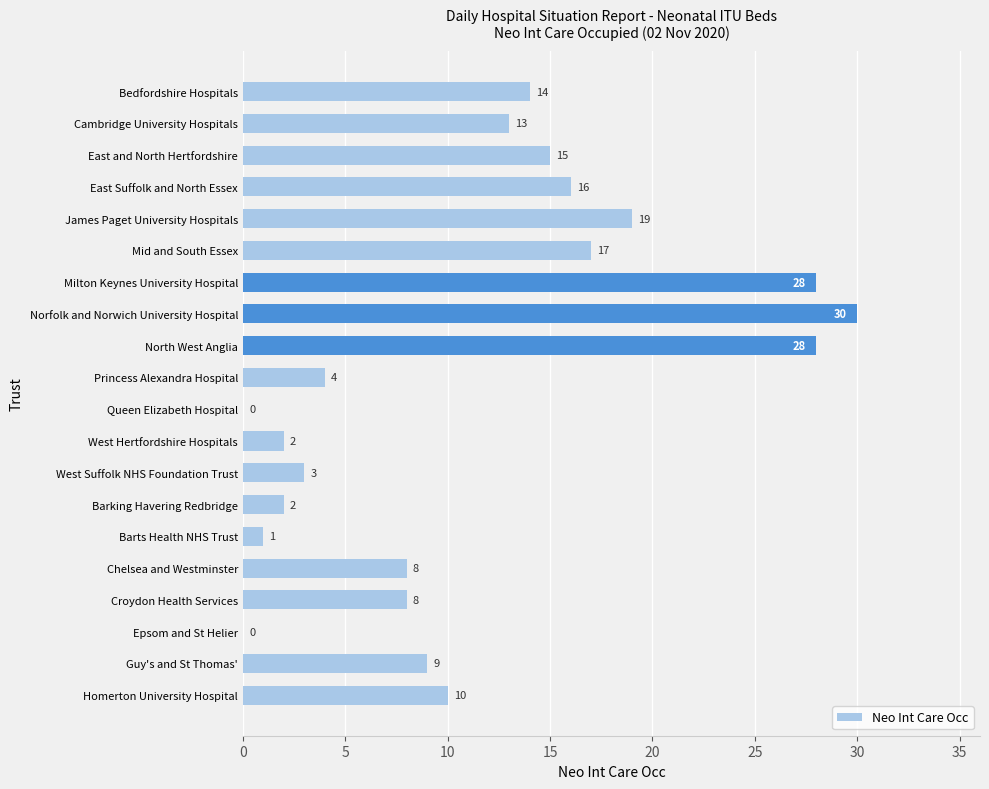

What is the maximum value shown in the chart?

30